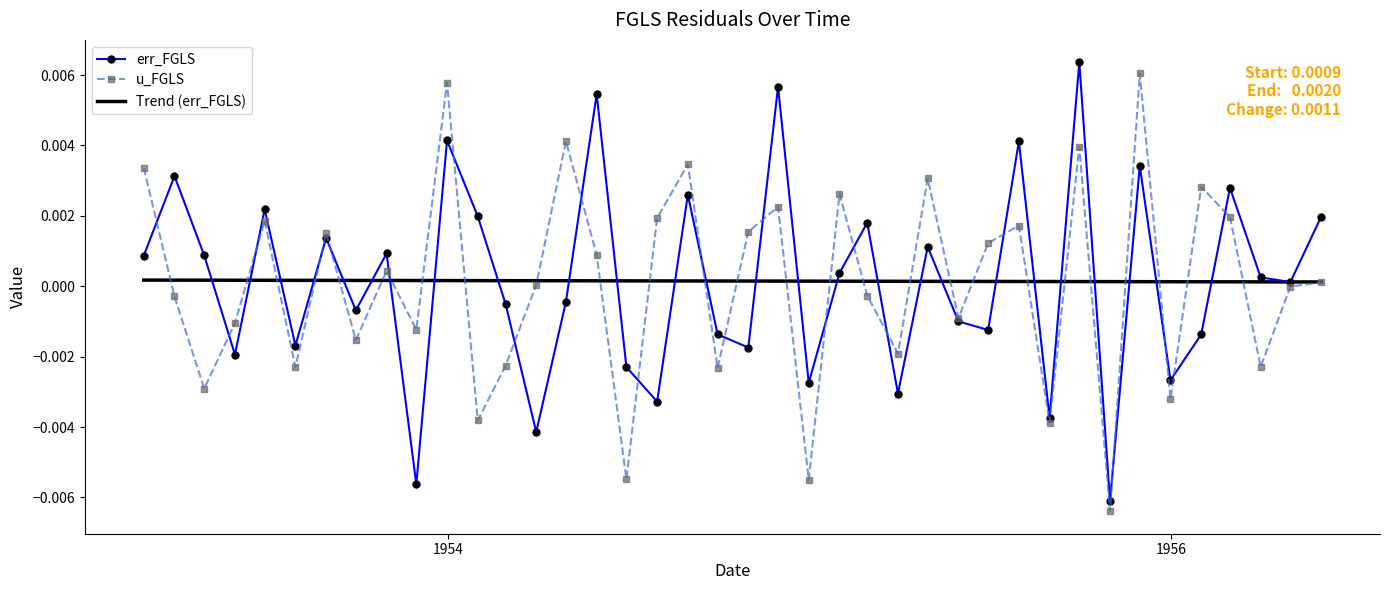

Rank the series by their maximum value, from highest to lowest.

err_FGLS, u_FGLS, Trend (err_FGLS)